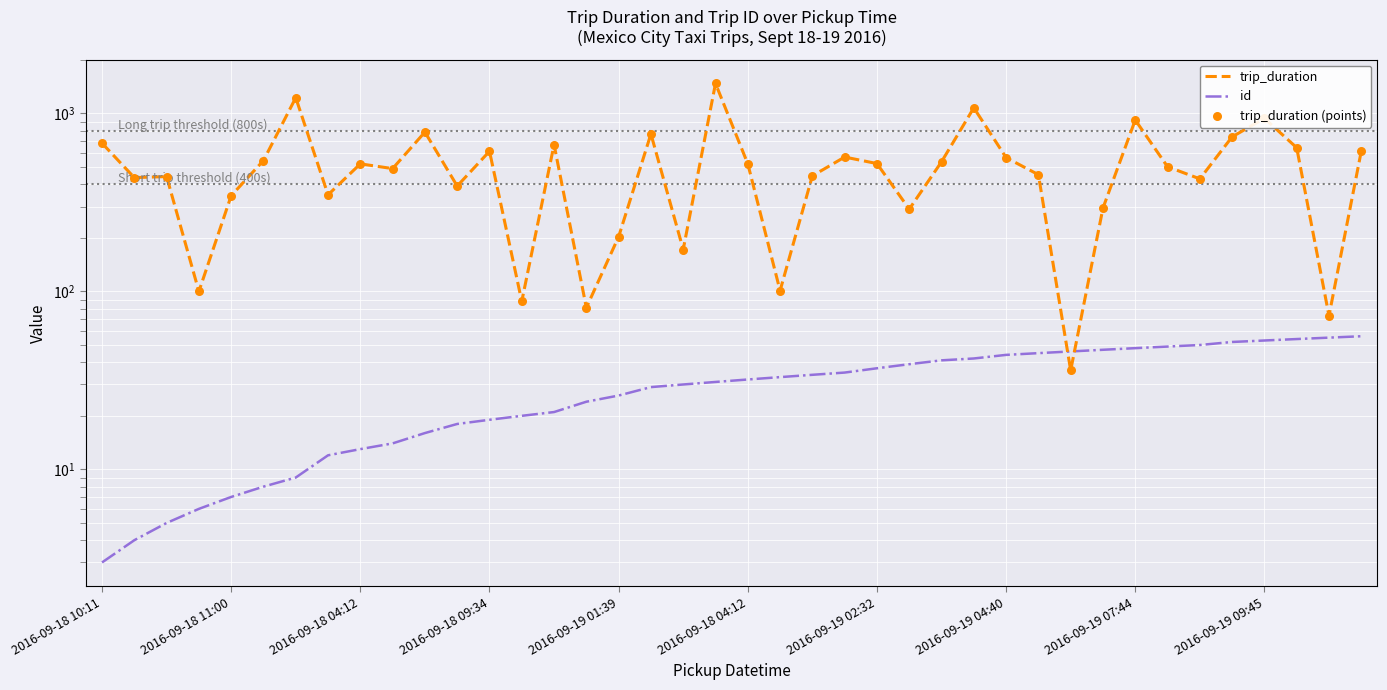

Which series has the largest total across all categories?

trip_duration